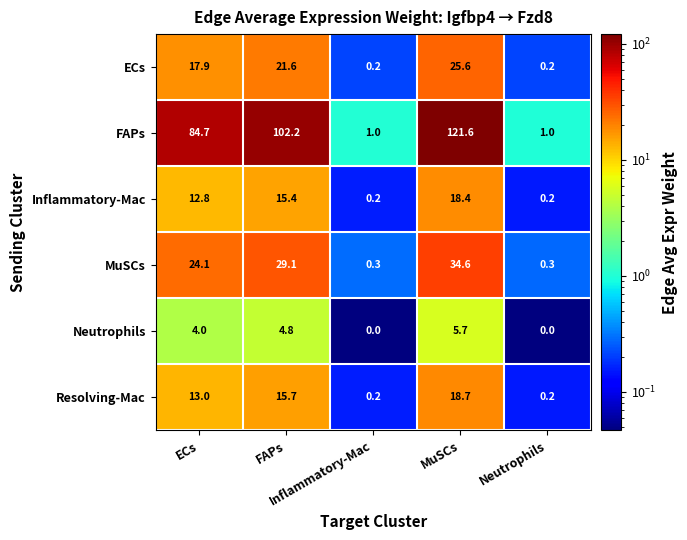

What is the average value of the Resolving-Mac series?

9.6